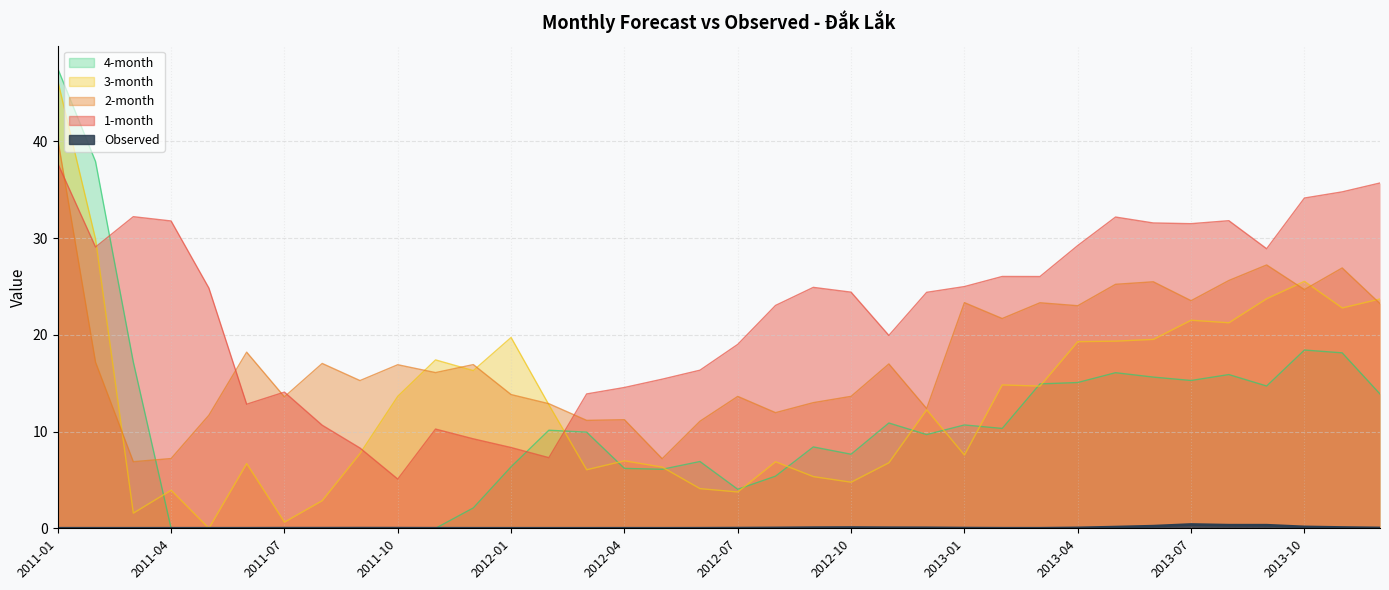

What is the difference between the maximum and minimum values in the 2-month series?

33.3